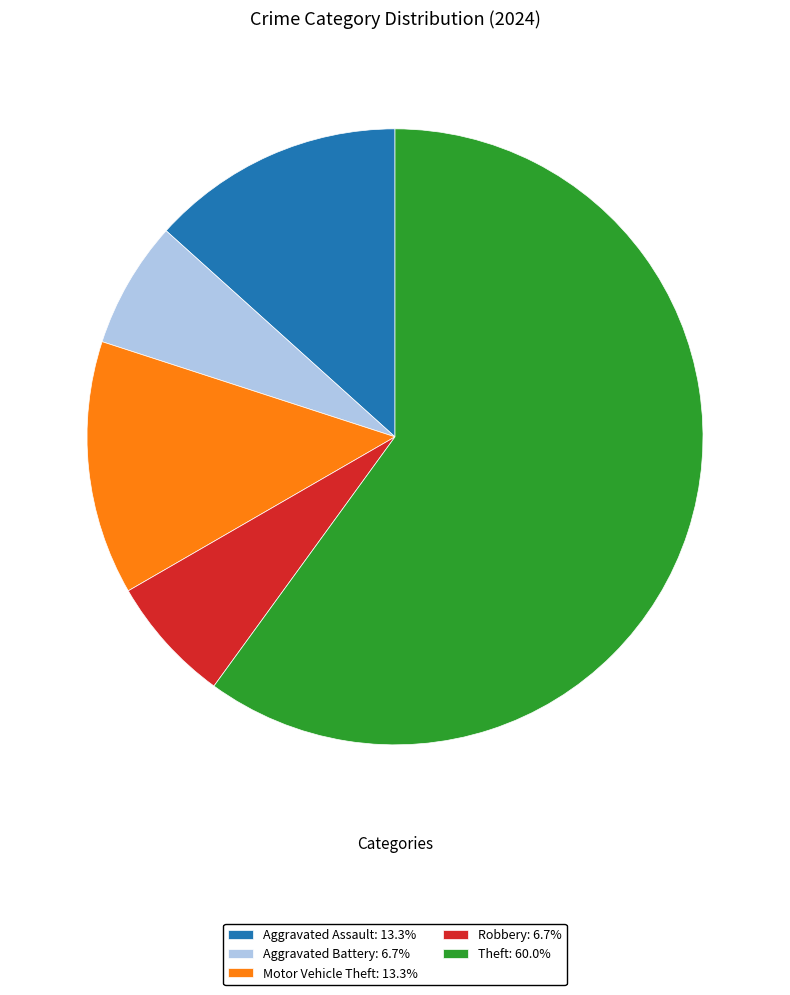

Is the sum of Theft and Motor Vehicle Theft greater than half?

Yes